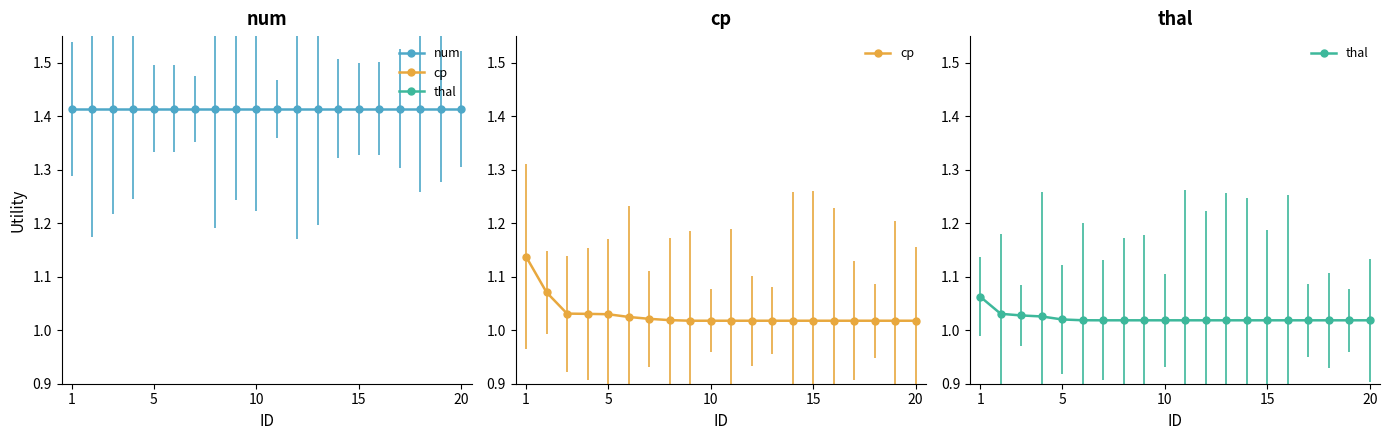

Is it true that cp equals 1.7 at 16?

False